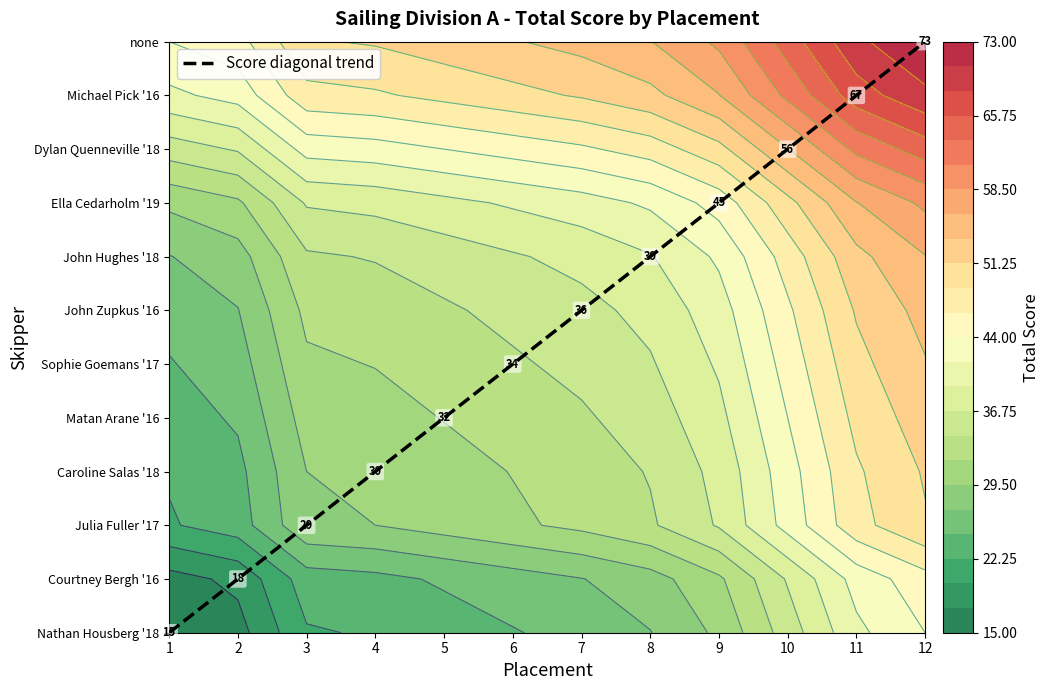

The chart shows a value of 1 at 2. True or false?

False